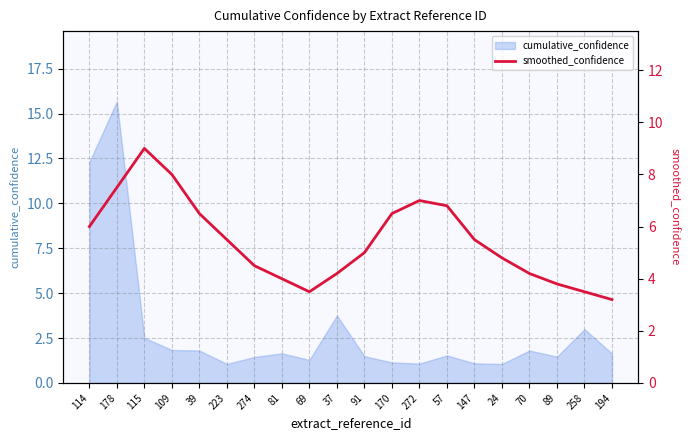

What position from the left is 272?

13